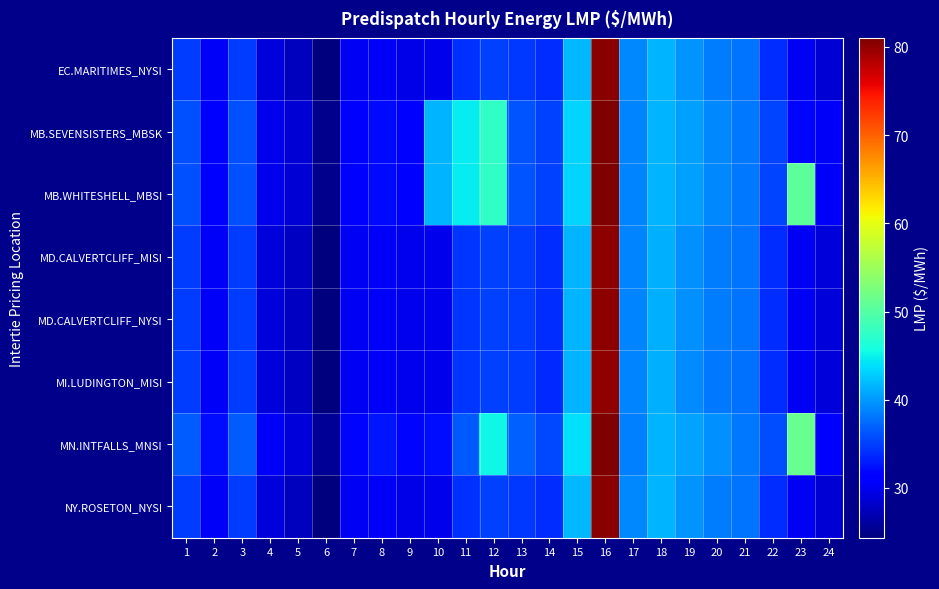

What is the minimum value shown in the chart?

24.4